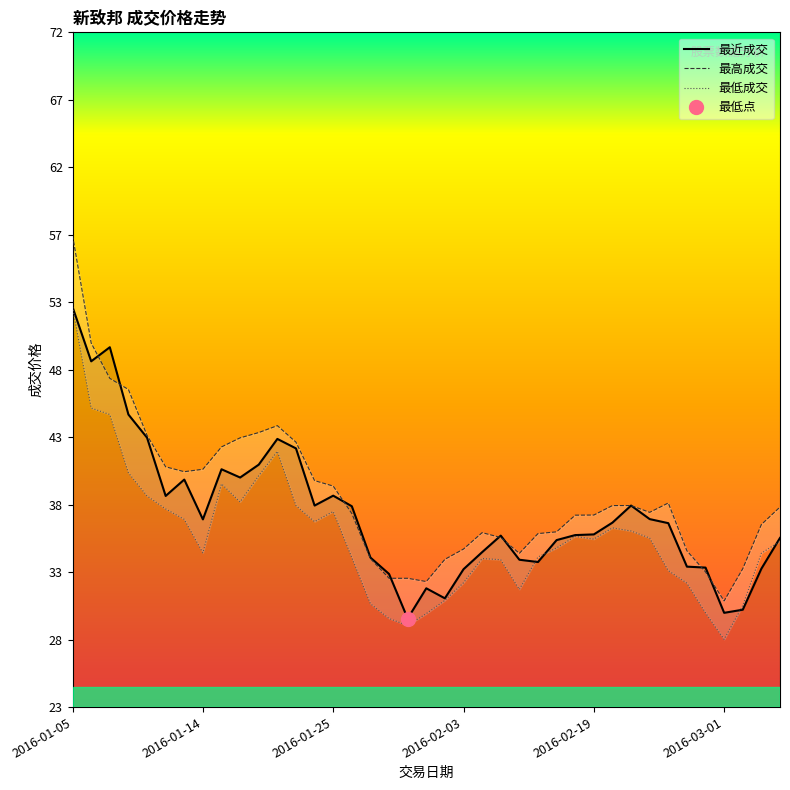

Which series has the widest spread of values?

最高成交